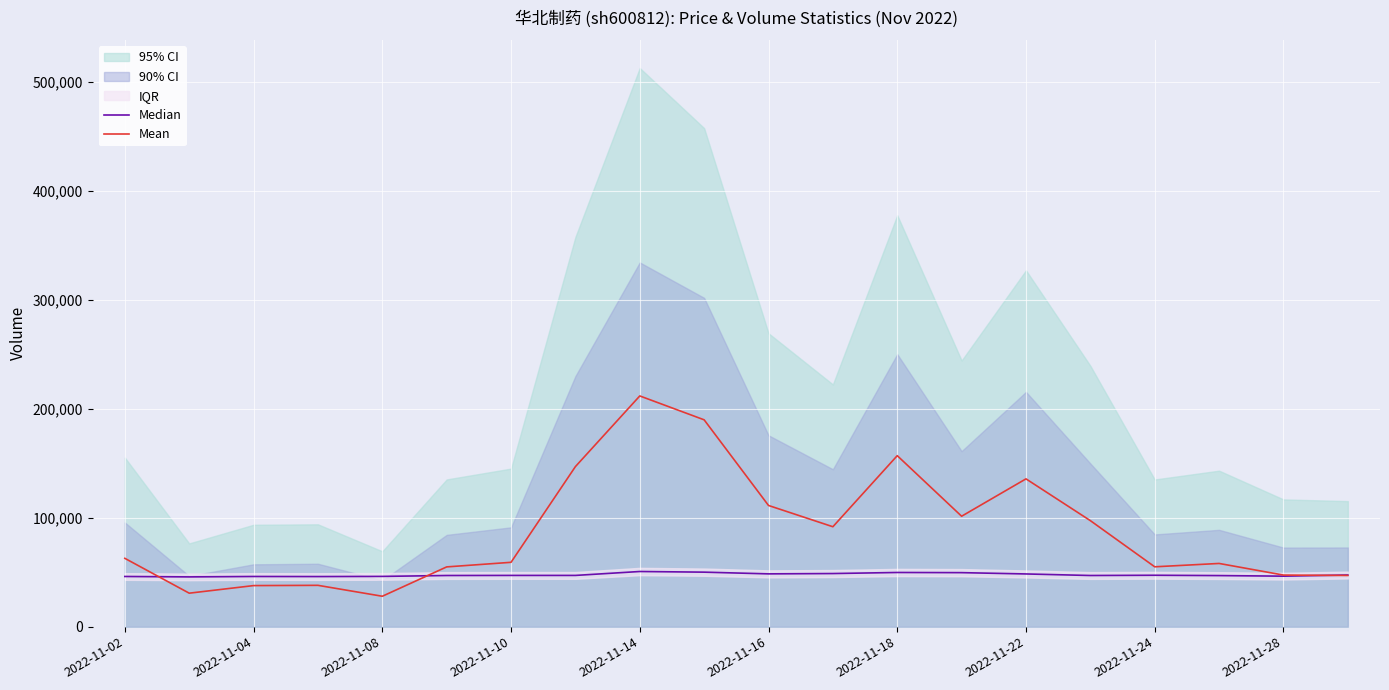

What is the difference between the Mean values at 19 and 18?

365.2